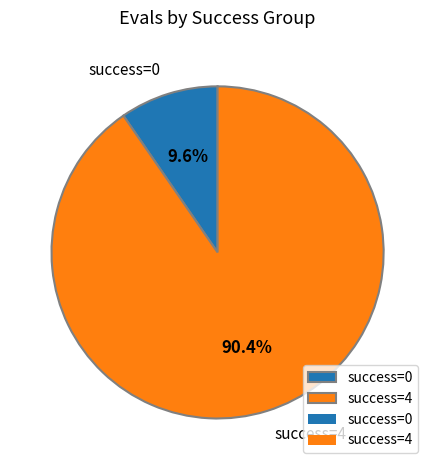

Which category has the biggest portion of the pie?

success=4